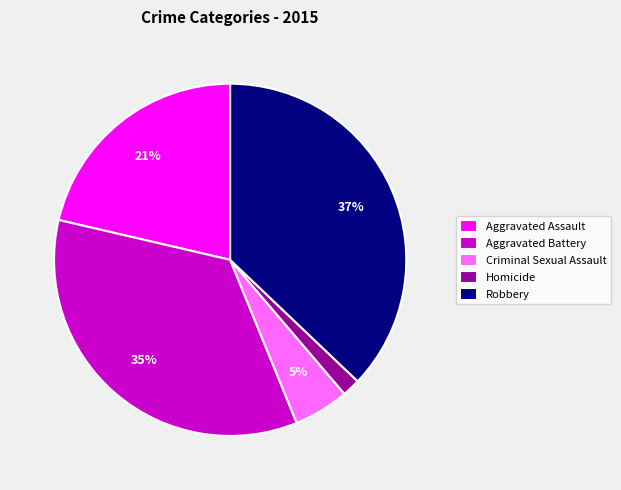

What percentage is the Aggravated Assault slice, to the nearest percent?

21%